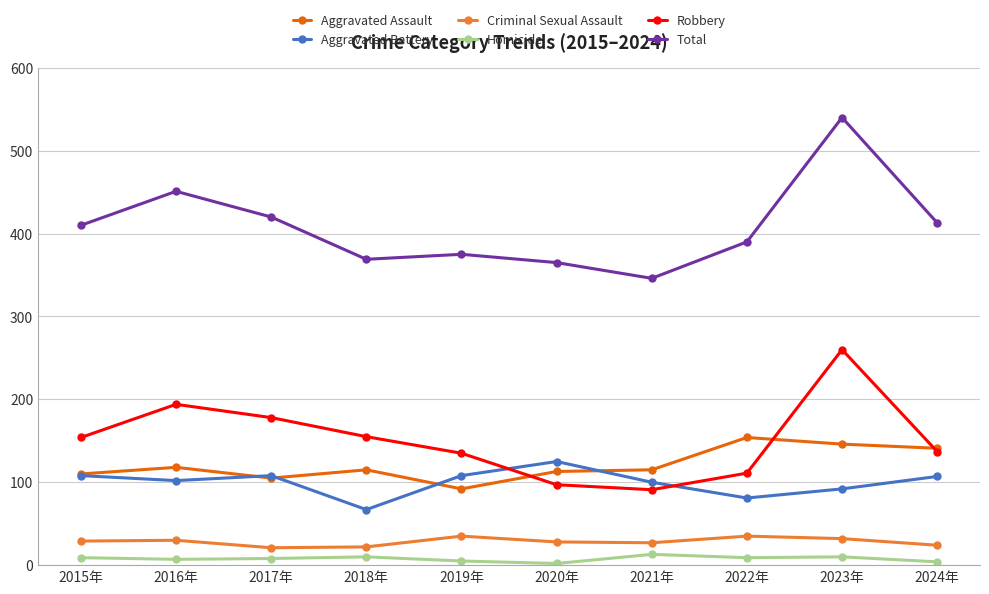

True or false: Criminal Sexual Assault and Aggravated Assault cross at least once.

False